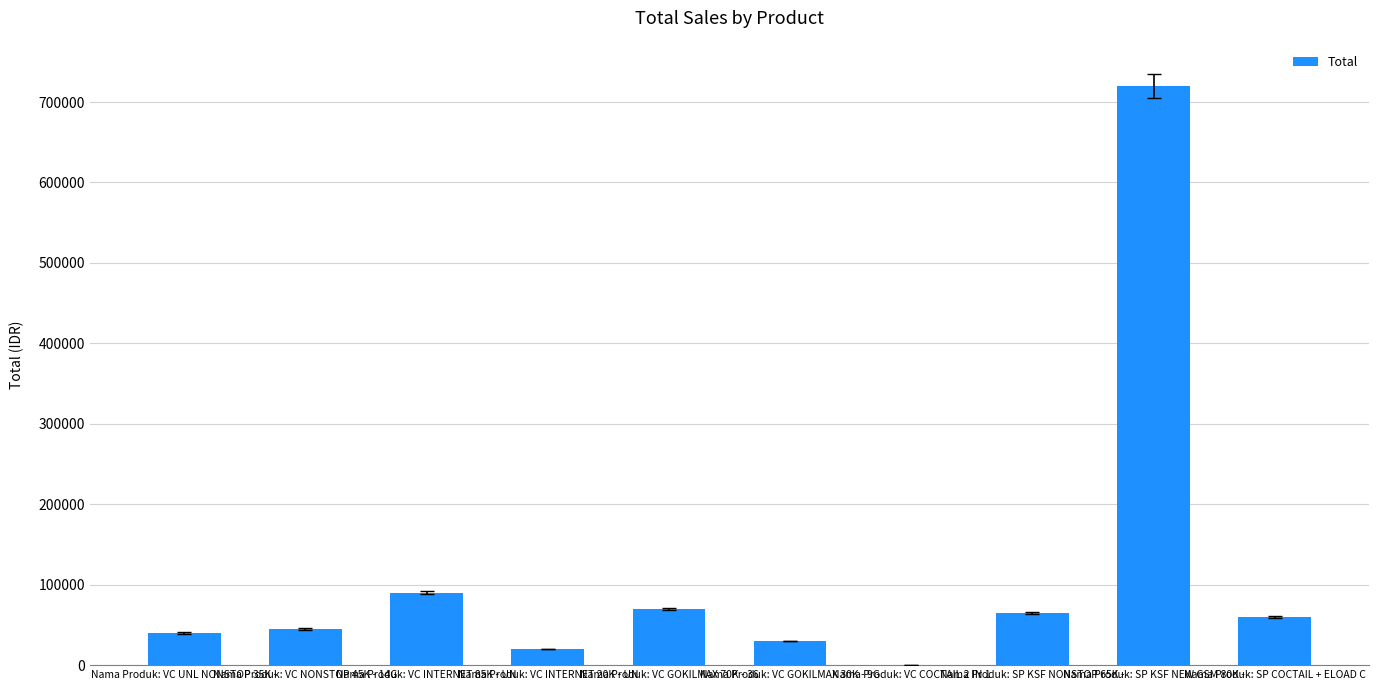

Count the number of categories in the chart.

10